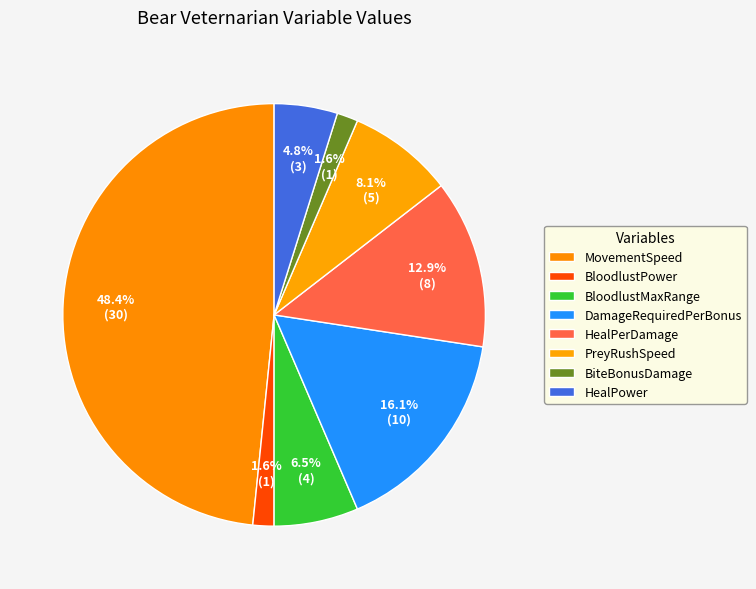

To the nearest percent, what portion does DamageRequiredPerBonus represent?

16%